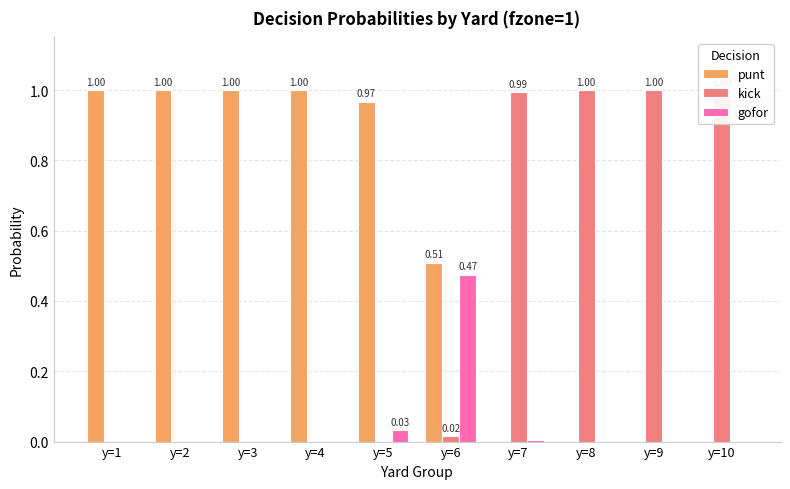

Are the bars grouped side by side (vs. stacked)?

Yes